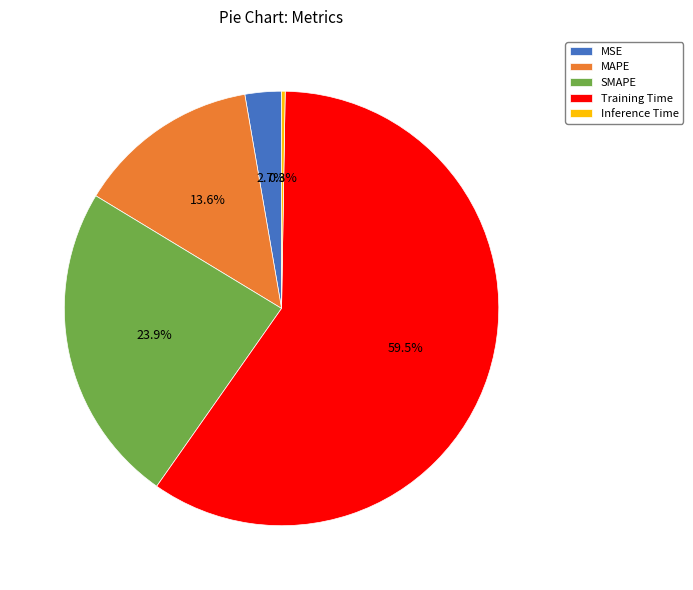

Is the sum of MSE and SMAPE greater than half?

No